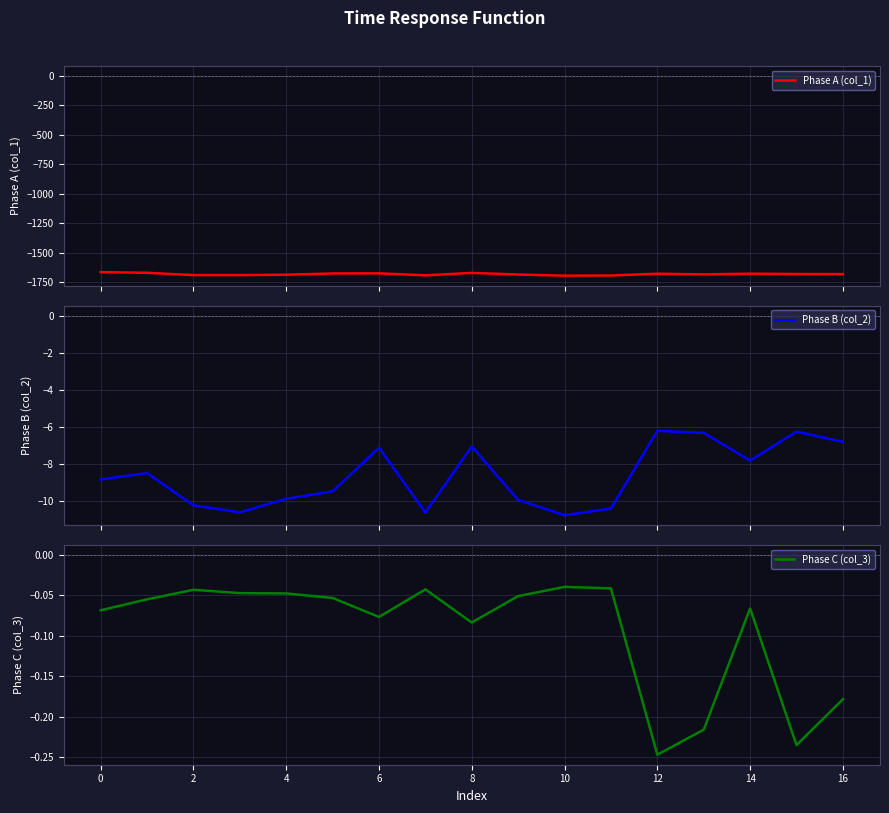

What is the highest value of the Phase A (col_1) series?

-1664.9